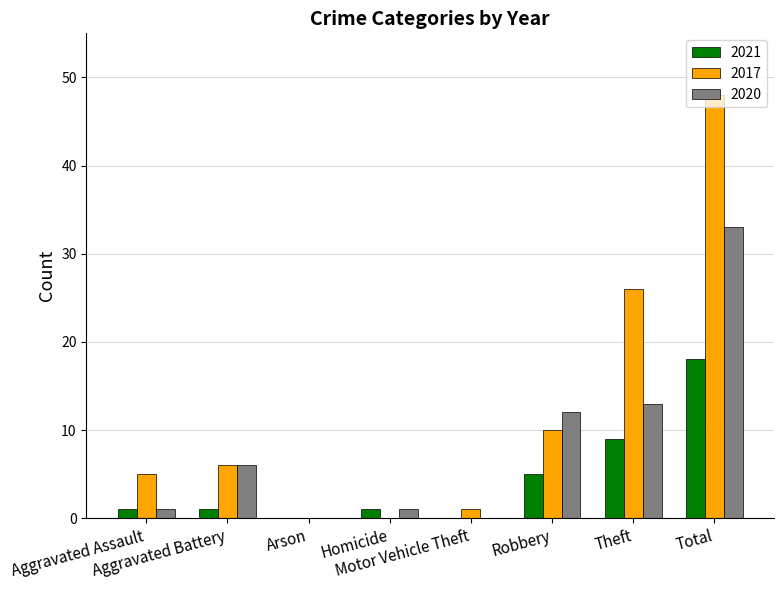

Which series has the largest total across all categories?

2017